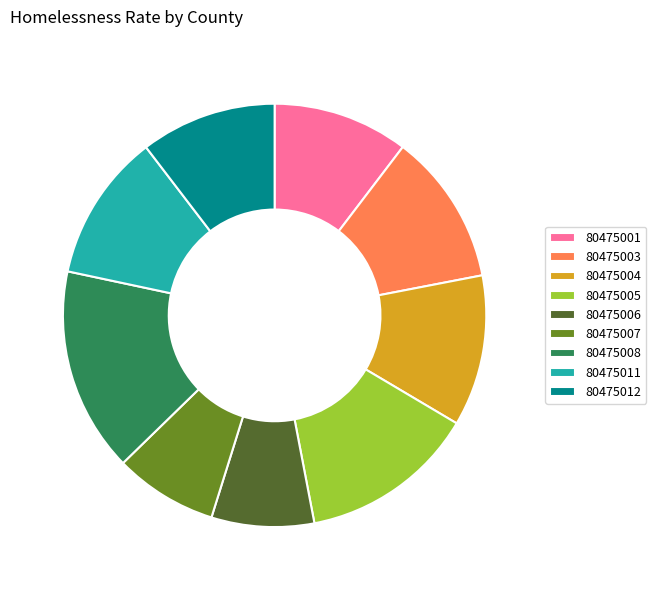

Which slice is the largest?

80475008